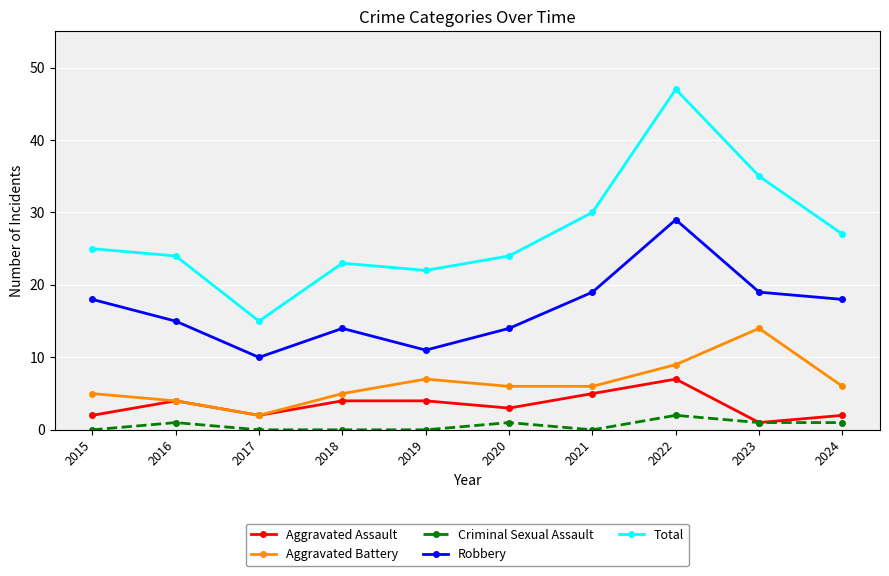

True or false: Criminal Sexual Assault and Total intersect in this chart.

False